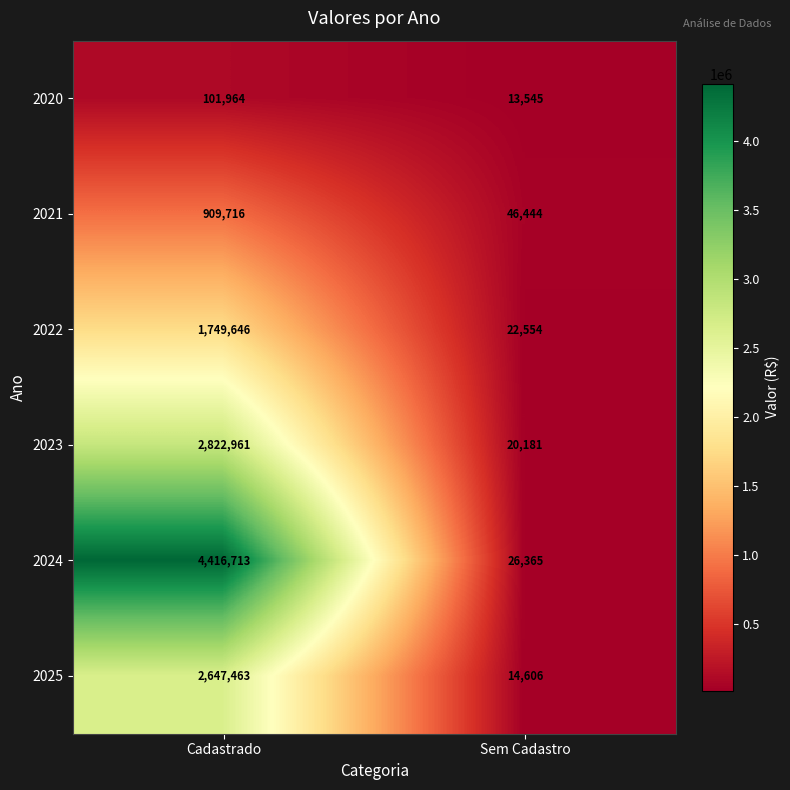

At how many categories does at least one series exceed 3999052?

1